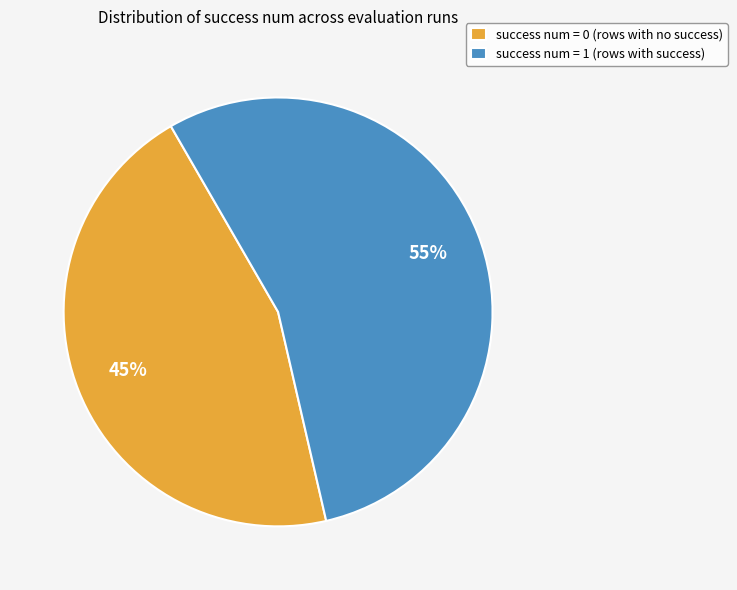

Does success num = 1 (rows with success) represent more than half of the total?

Yes